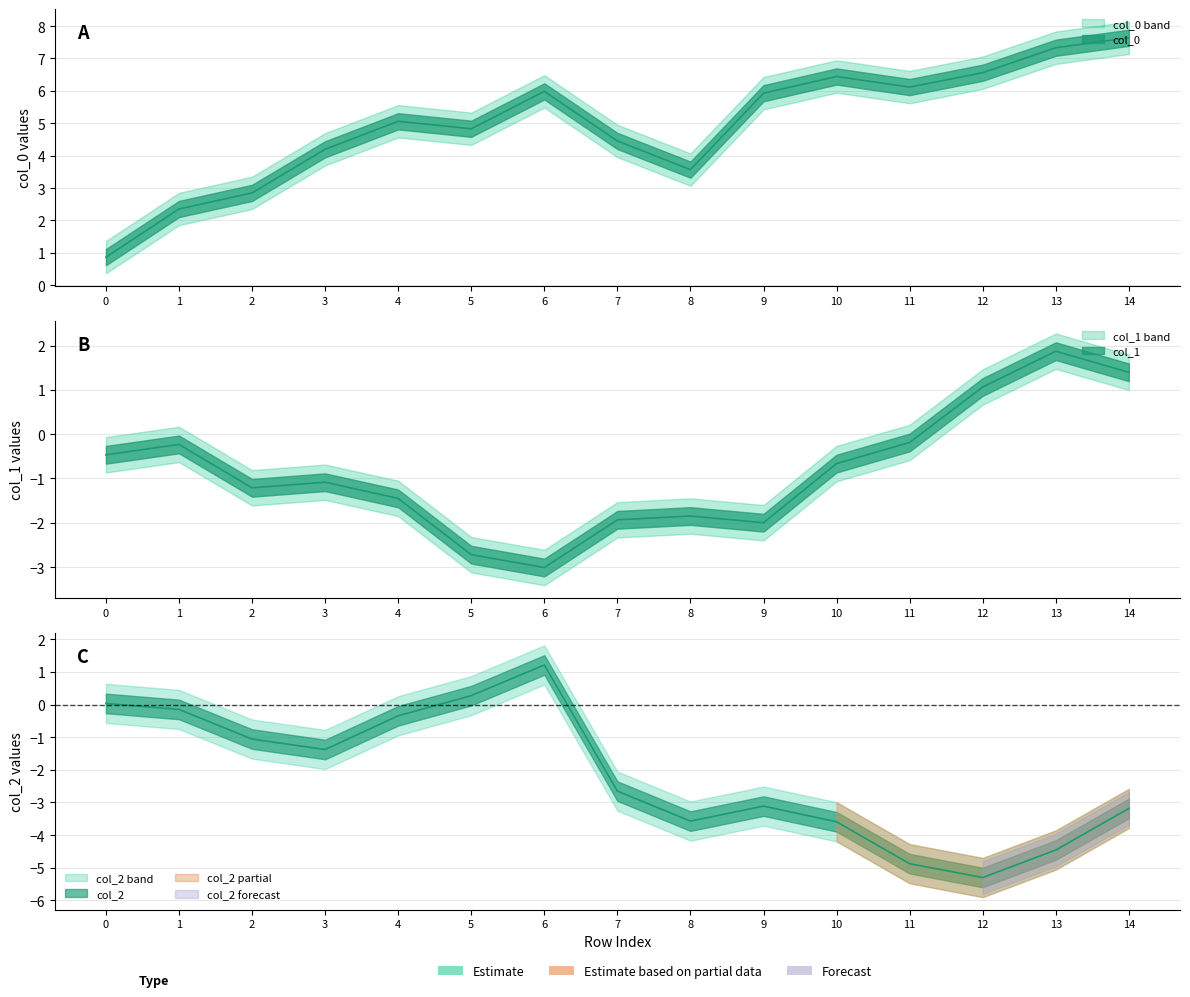

What is the difference between the highest and lowest values at 3?

5.6